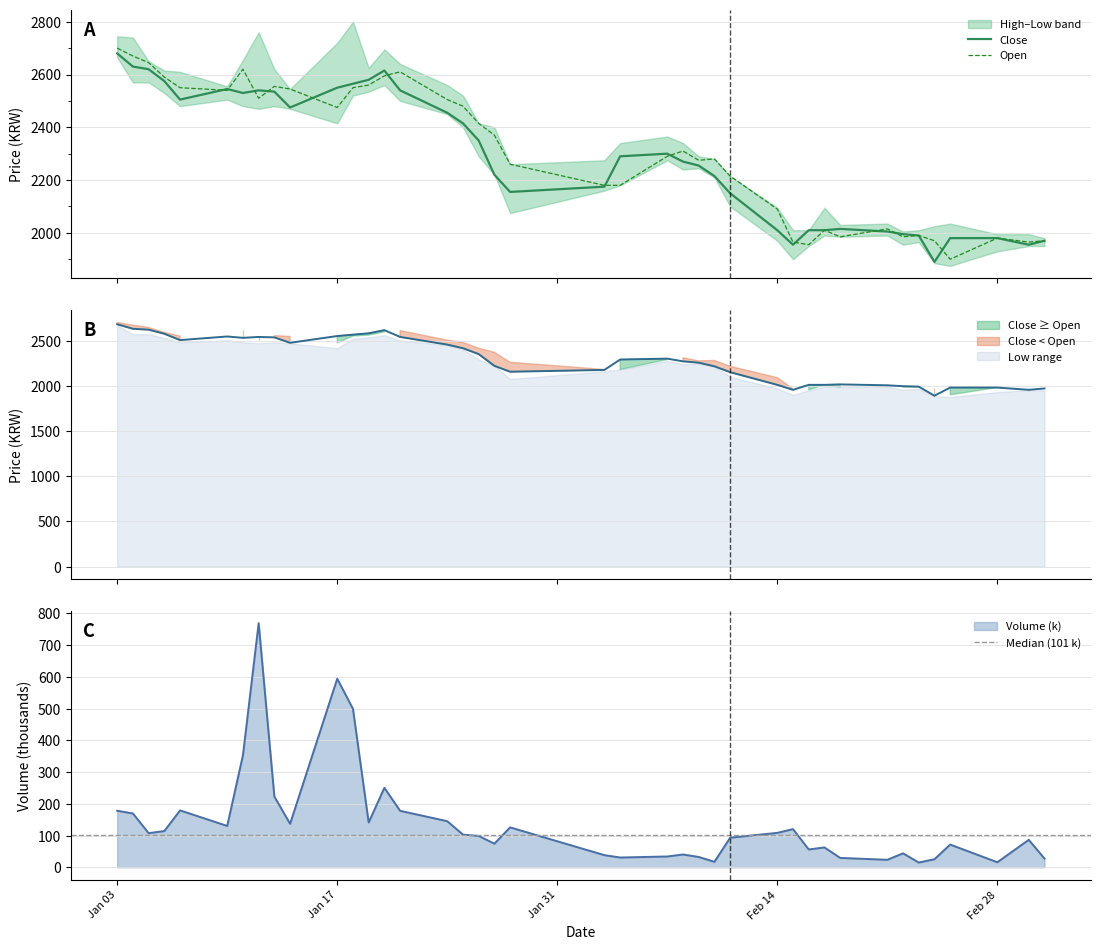

True or false: Volume and Low intersect in this chart.

False